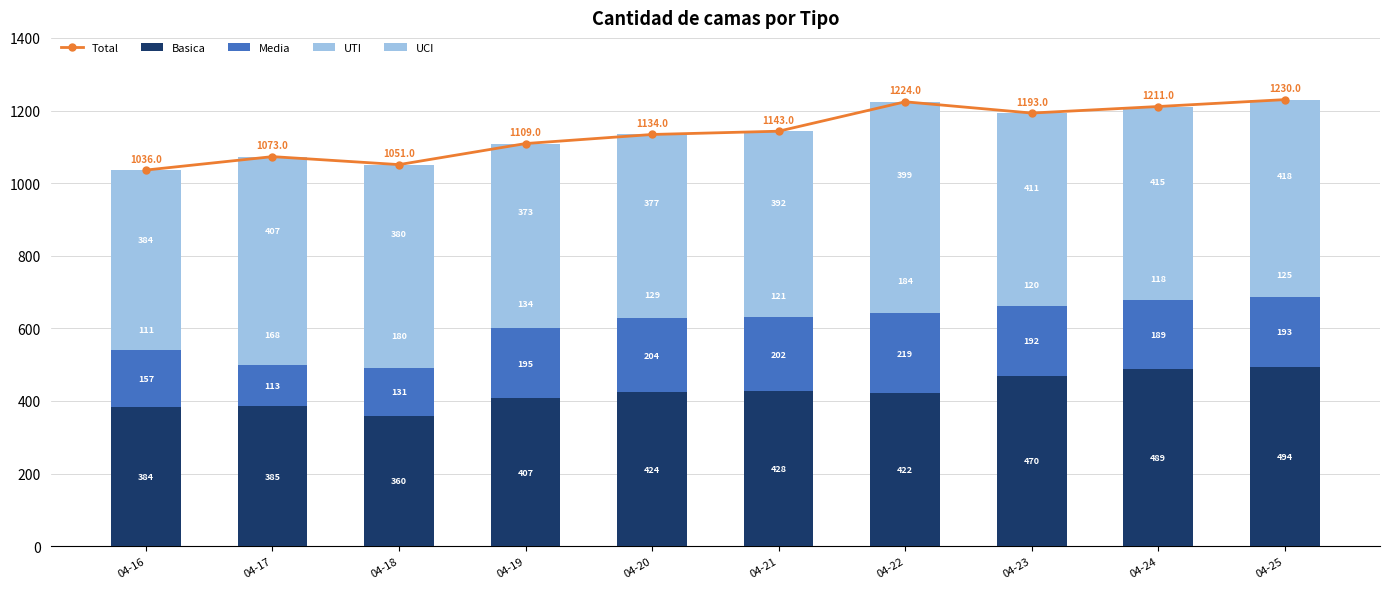

What is the greatest value displayed?

1230